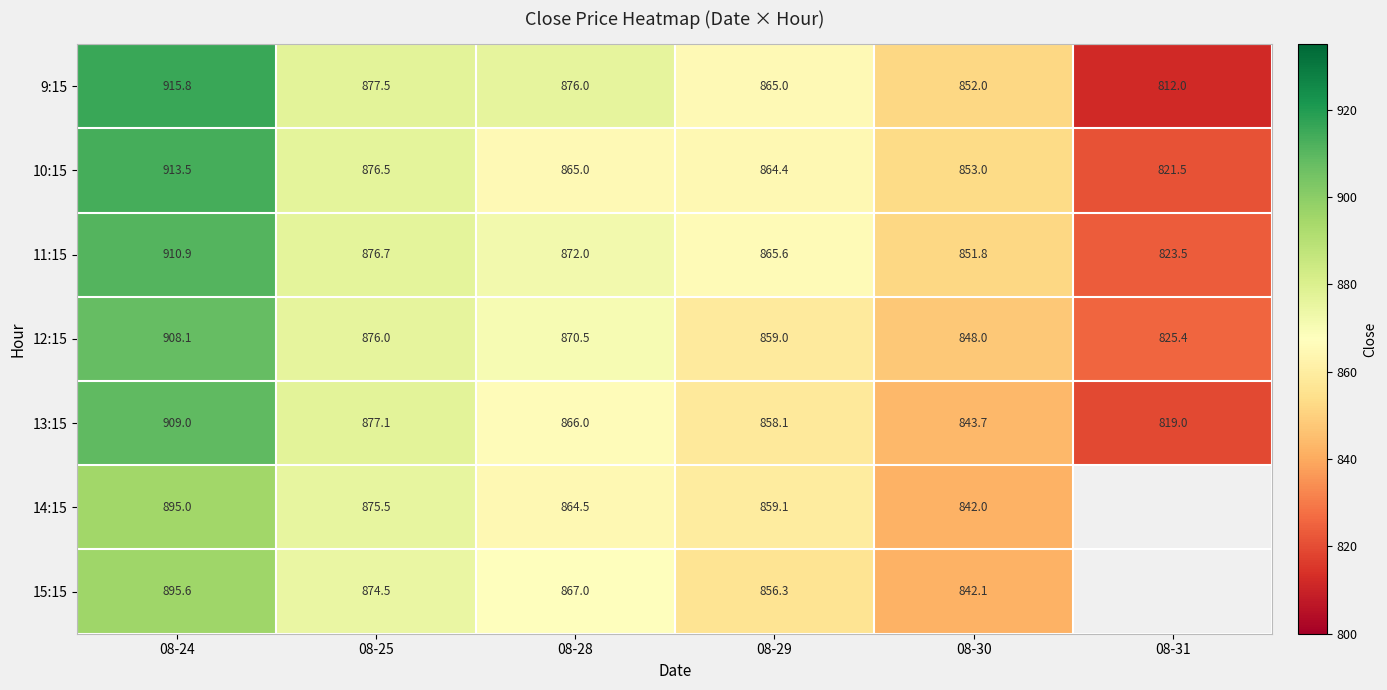

Which has a higher value, 08-30 or 08-31?

08-30